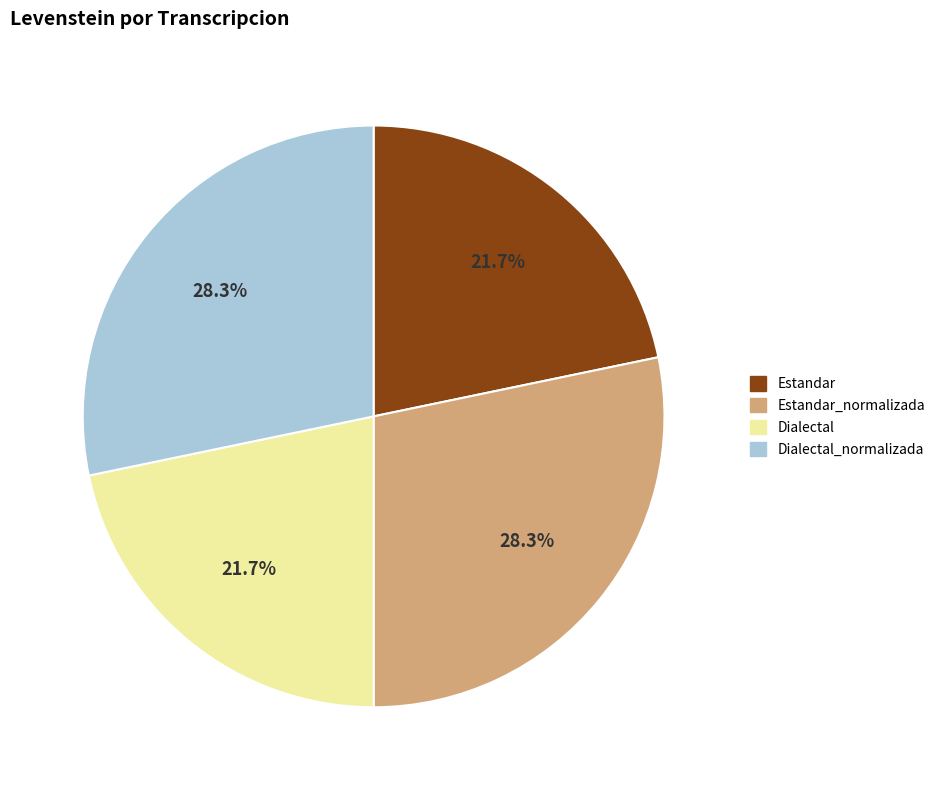

How many segments does this pie chart have?

4